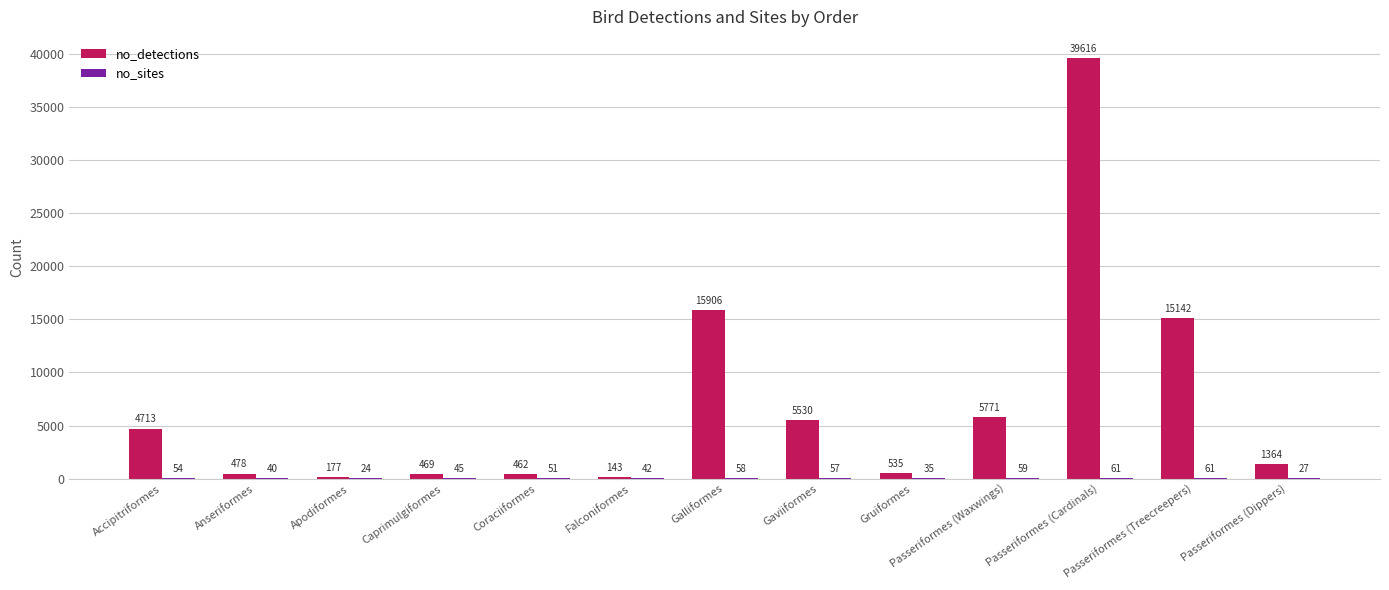

Which label corresponds to the largest value in the chart?

Passeriformes (Cardinals)